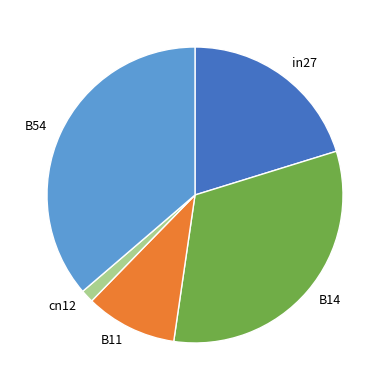

Rank the categories by value from lowest to highest.

cn12, B11, in27, B14, B54